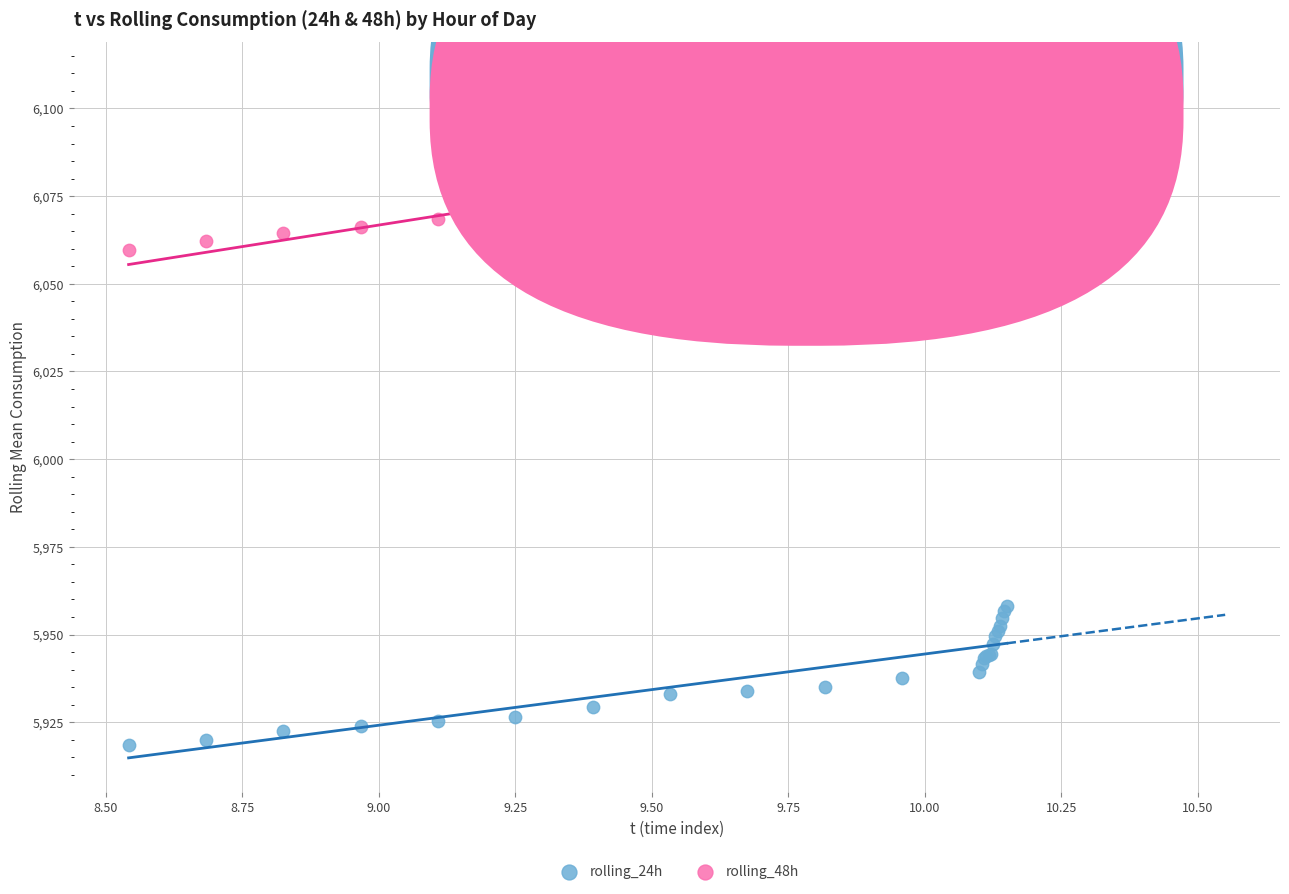

Across all series, what Y value is closest to 6013?

6059.7